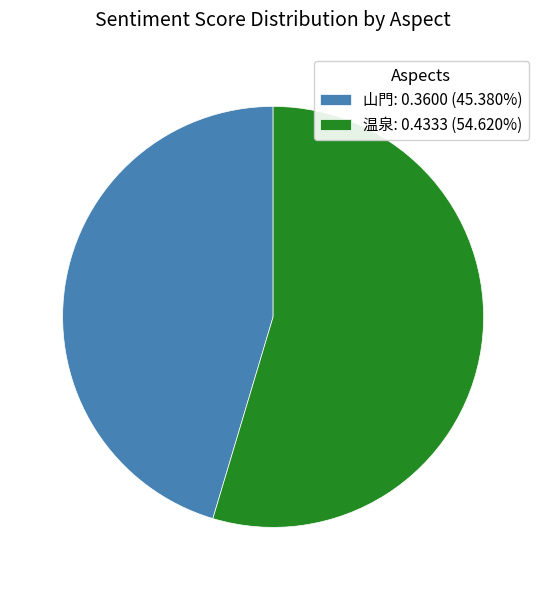

Which slice is the largest?

温泉